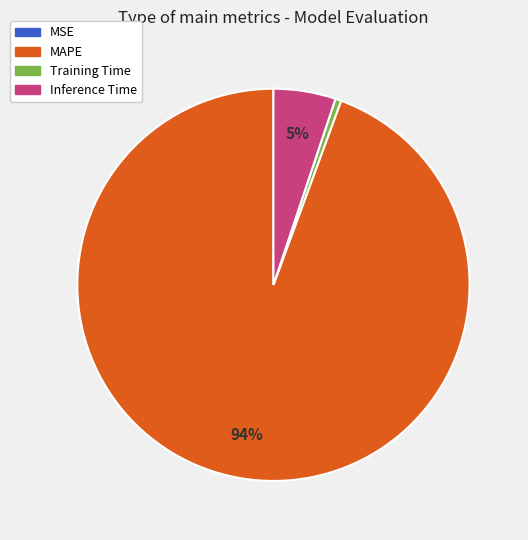

Is the sum of Training Time and MAPE greater than half?

Yes